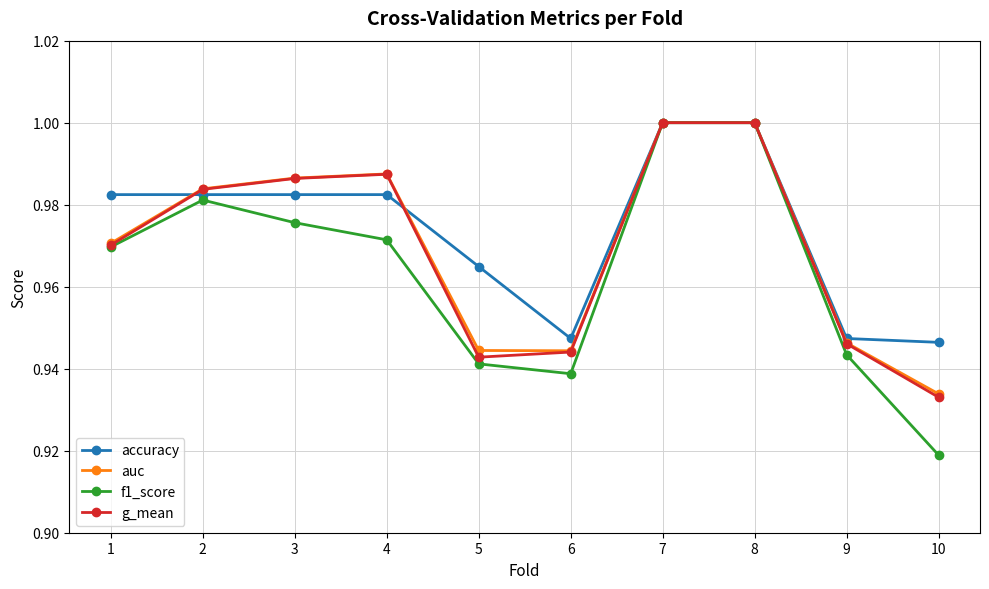

True or false: accuracy has a value of 1.5 at 2.

False